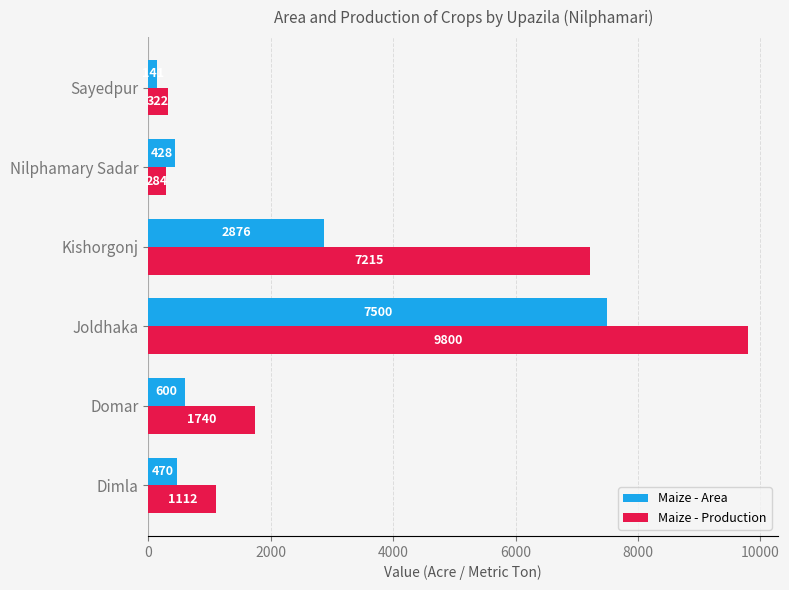

What is the minimum value shown in the chart?

141